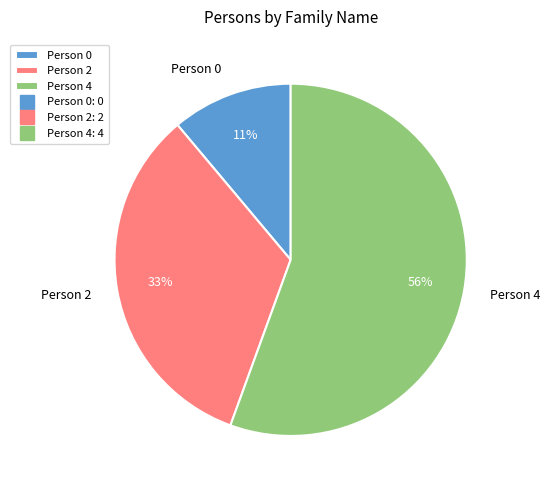

What is the majority slice?

Person 4